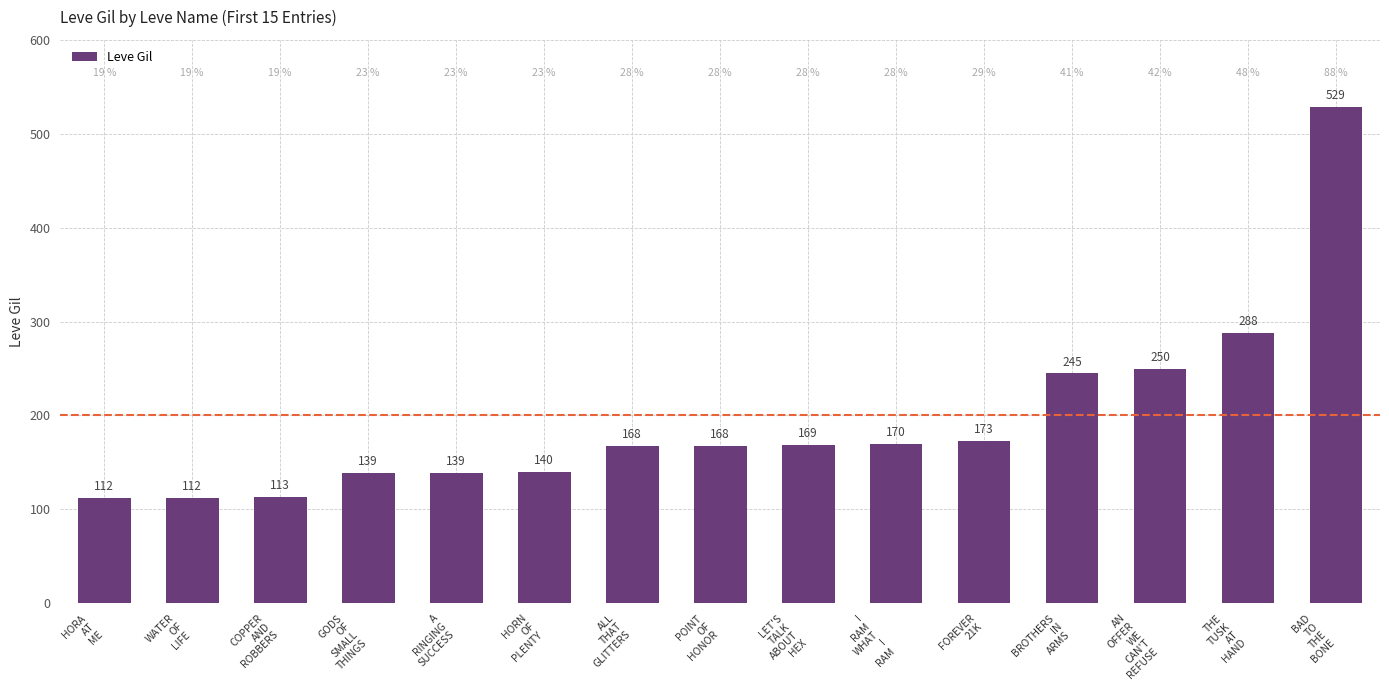

What is the difference between the values at BAD
TO
THE
BONE and POINT
OF
HONOR?

361